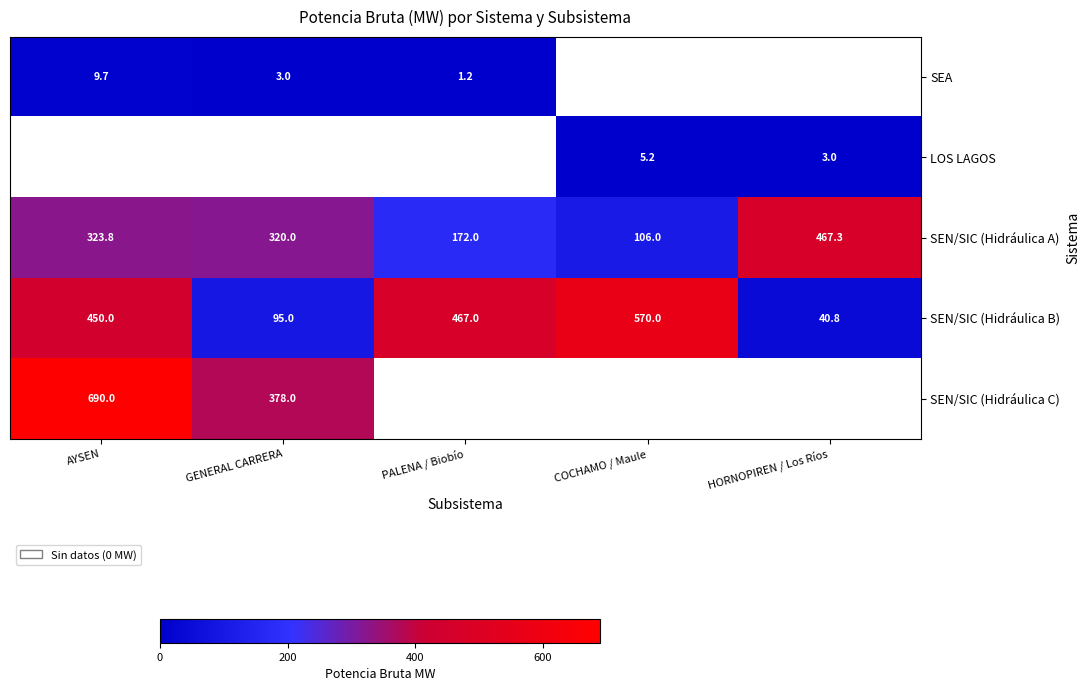

At which category does the chart reach its peak across all series?

AYSEN